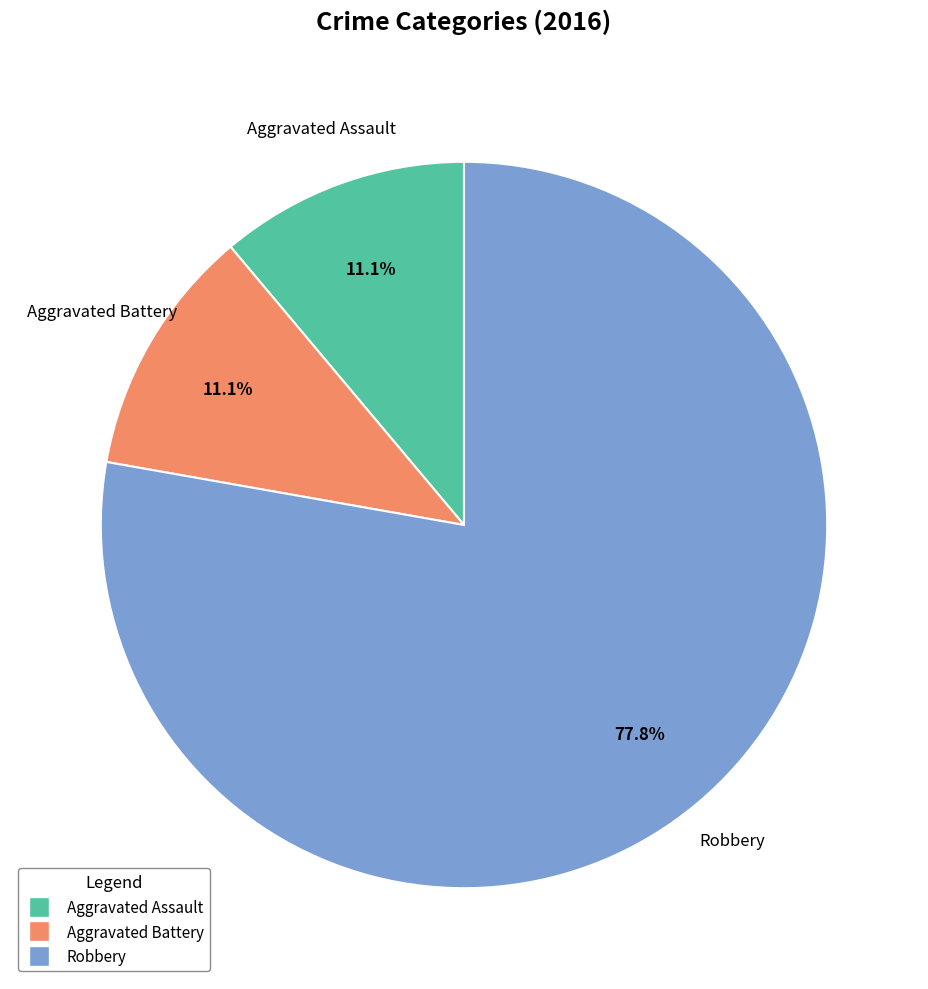

Combined, do Aggravated Assault and Aggravated Battery account for over 50%?

No